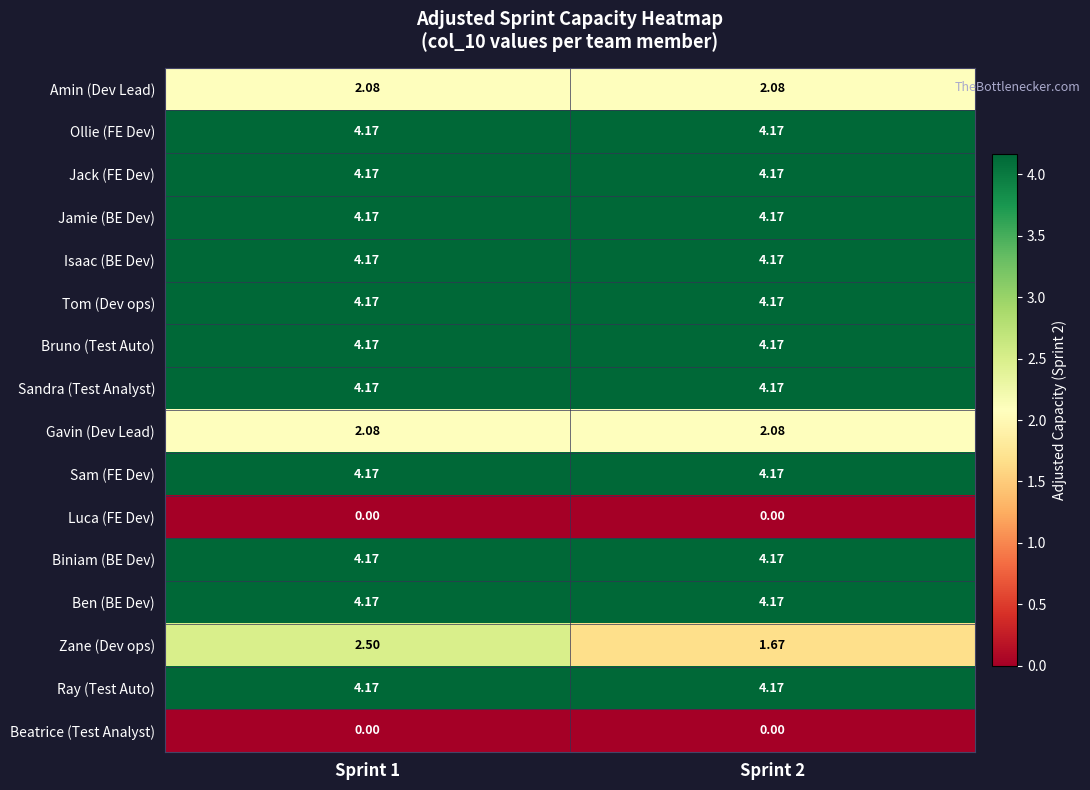

At which category does the chart reach its minimum across all series?

Sprint 1